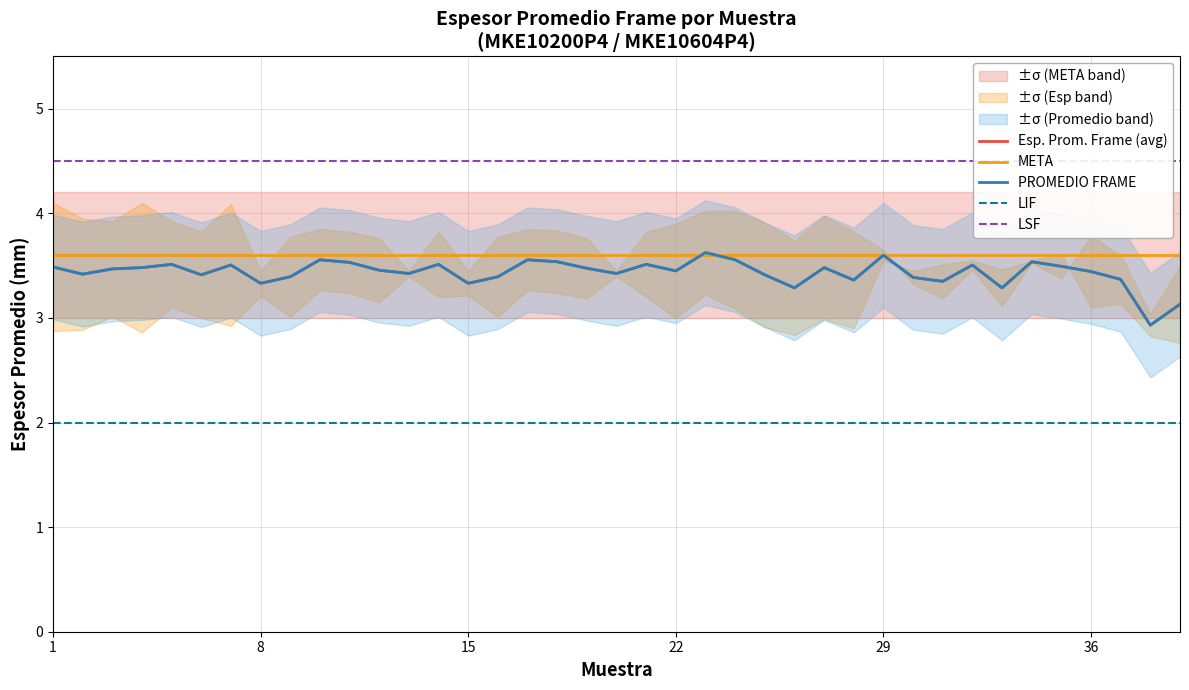

The value of LIF at 36 is 2.0. True or false?

True